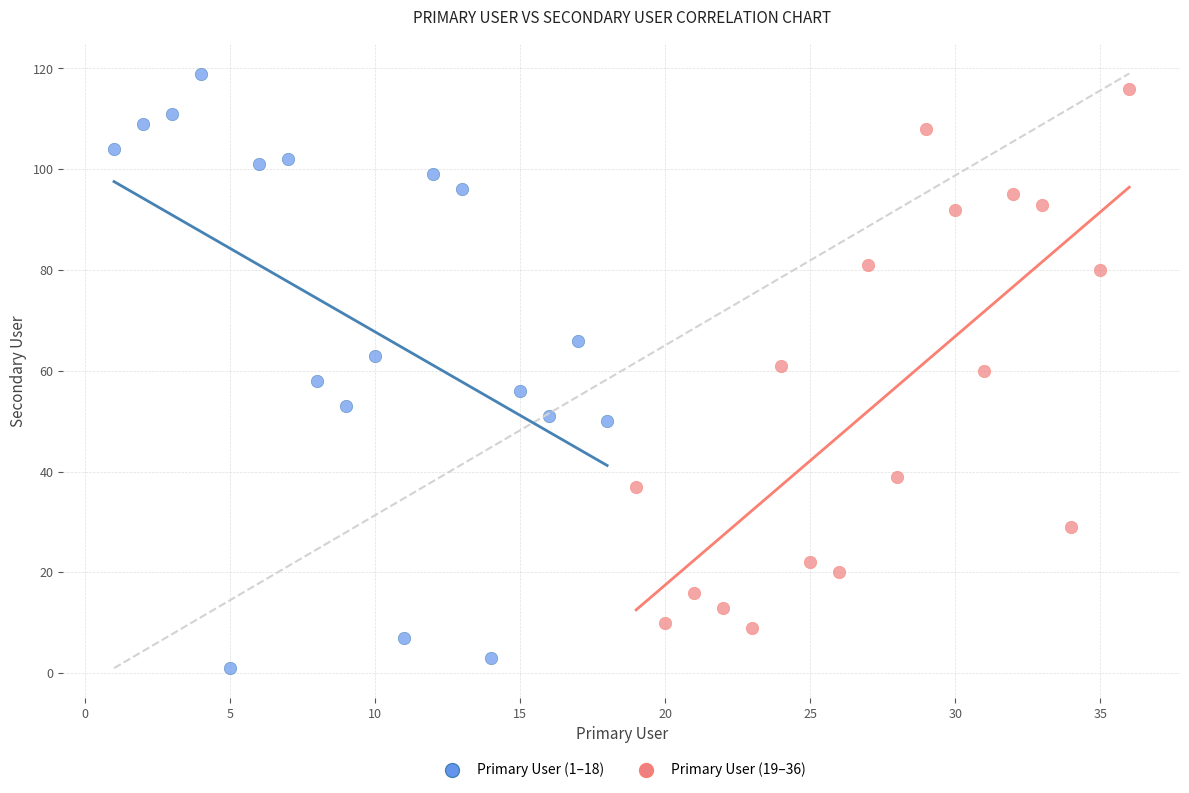

Which series has the largest Y range (max minus min)?

Primary User (1–18)